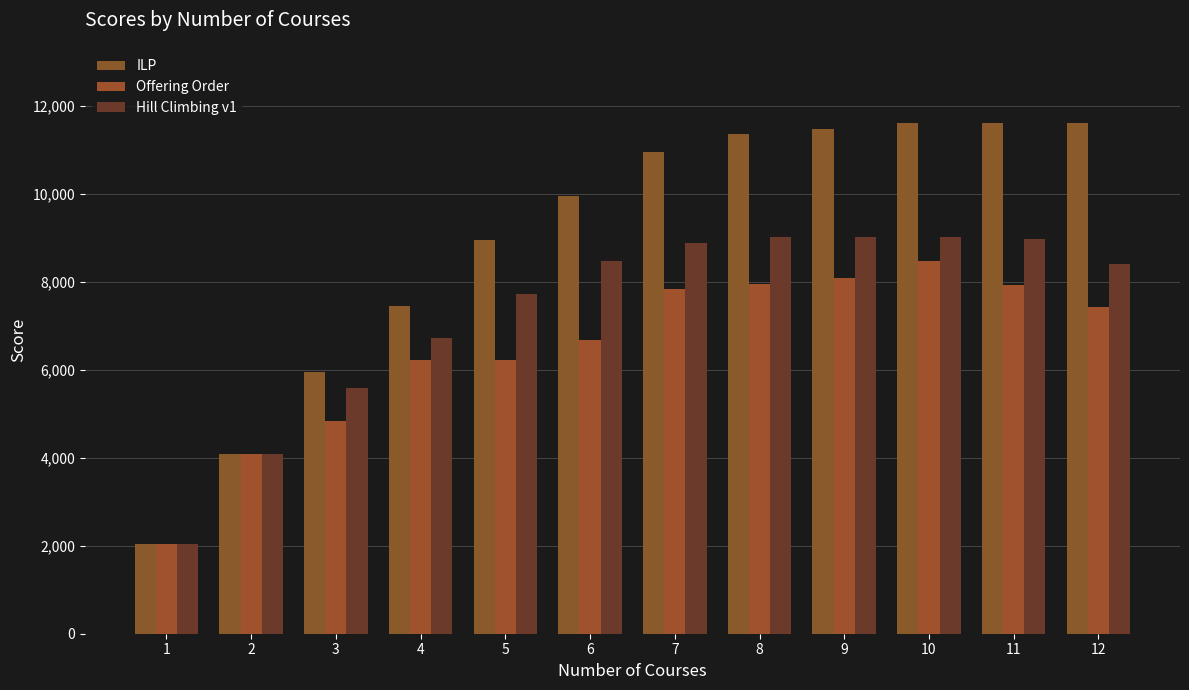

What is the average value of the Hill Climbing v1 series?

7329